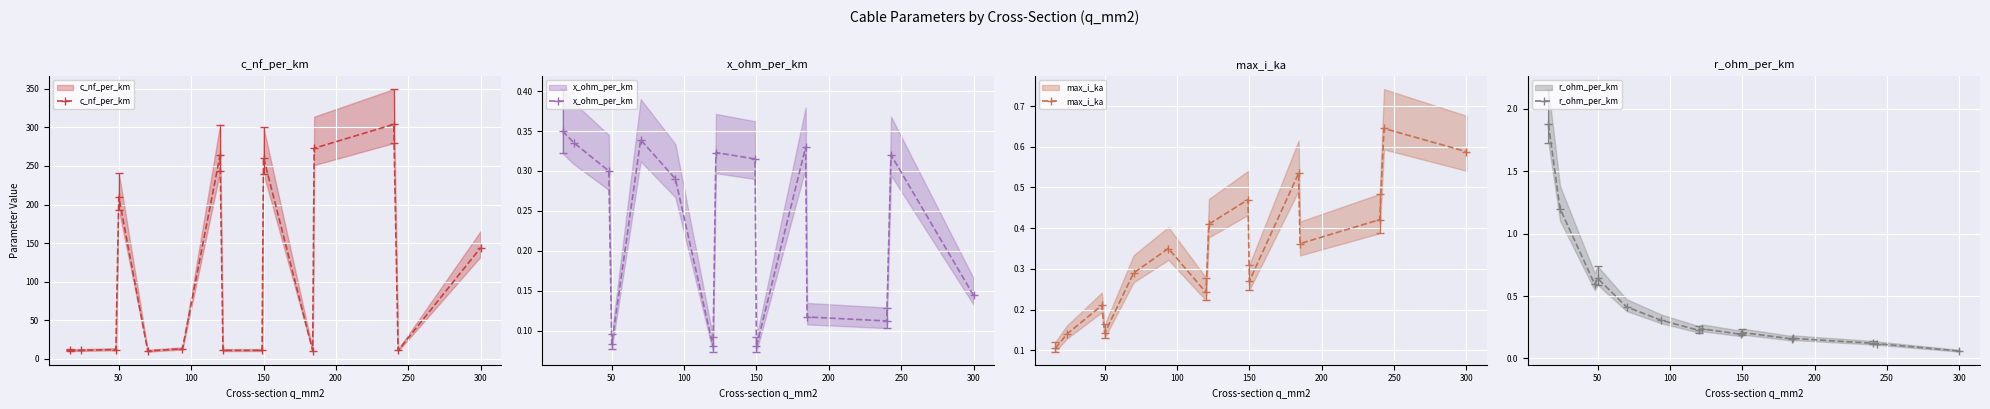

How many interior local valleys does the x_ohm_per_km series have?

4